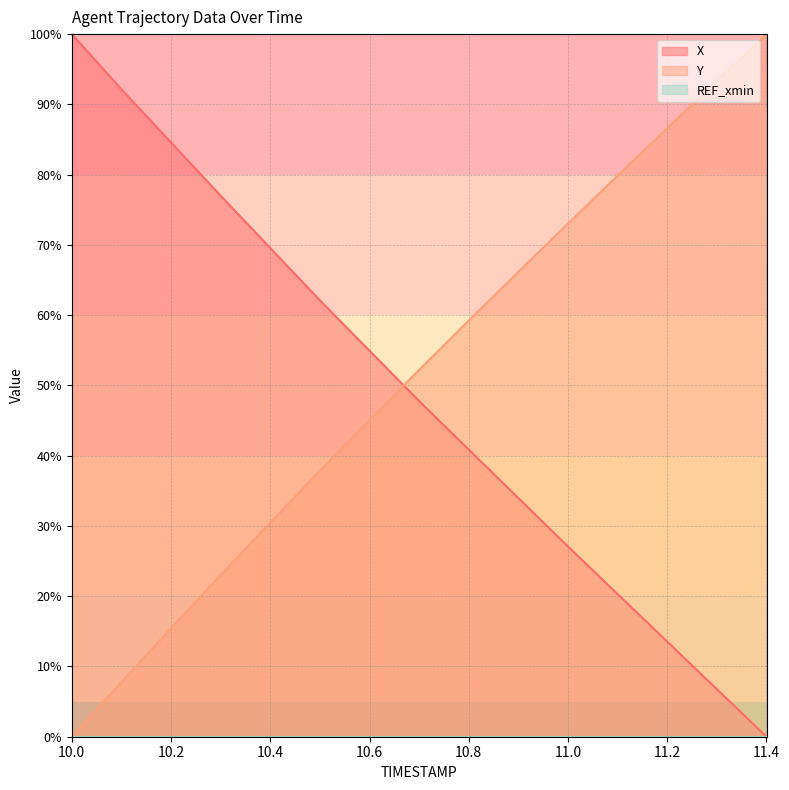

What is the value of the X point at the 13th from the left?

13.5